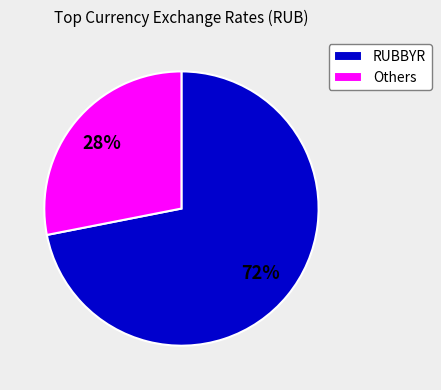

Is there any slice that represents more than half of the pie?

Yes